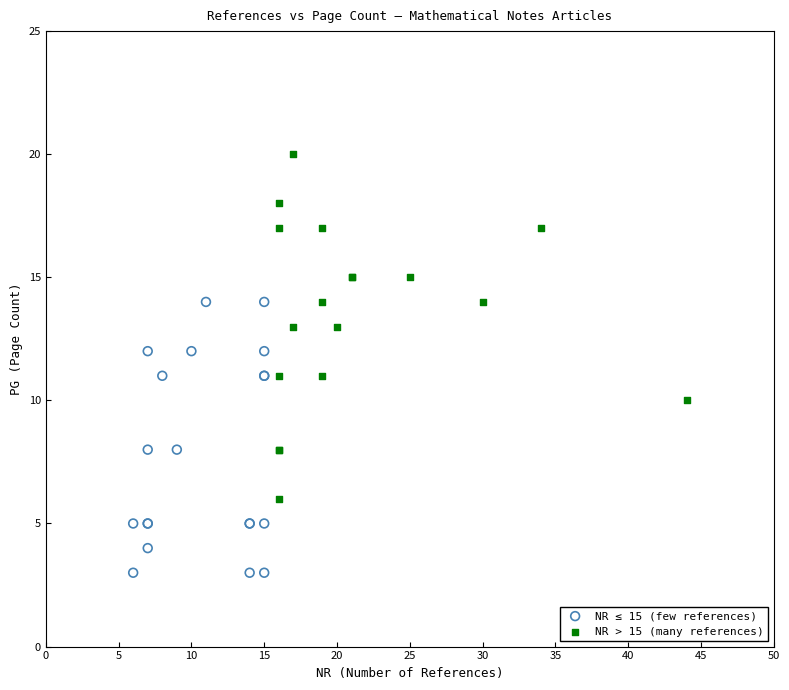

Which series has the widest spread of Y values?

NR > 15 (many references)